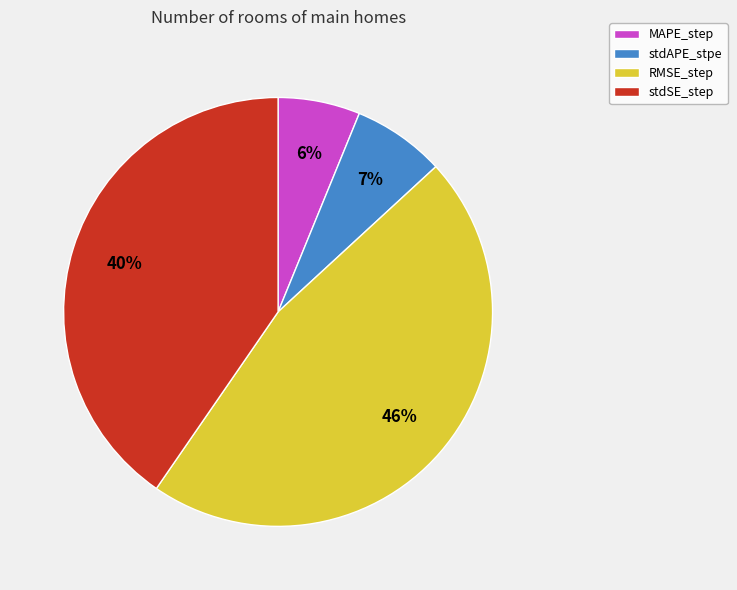

How many segments does this pie chart have?

4